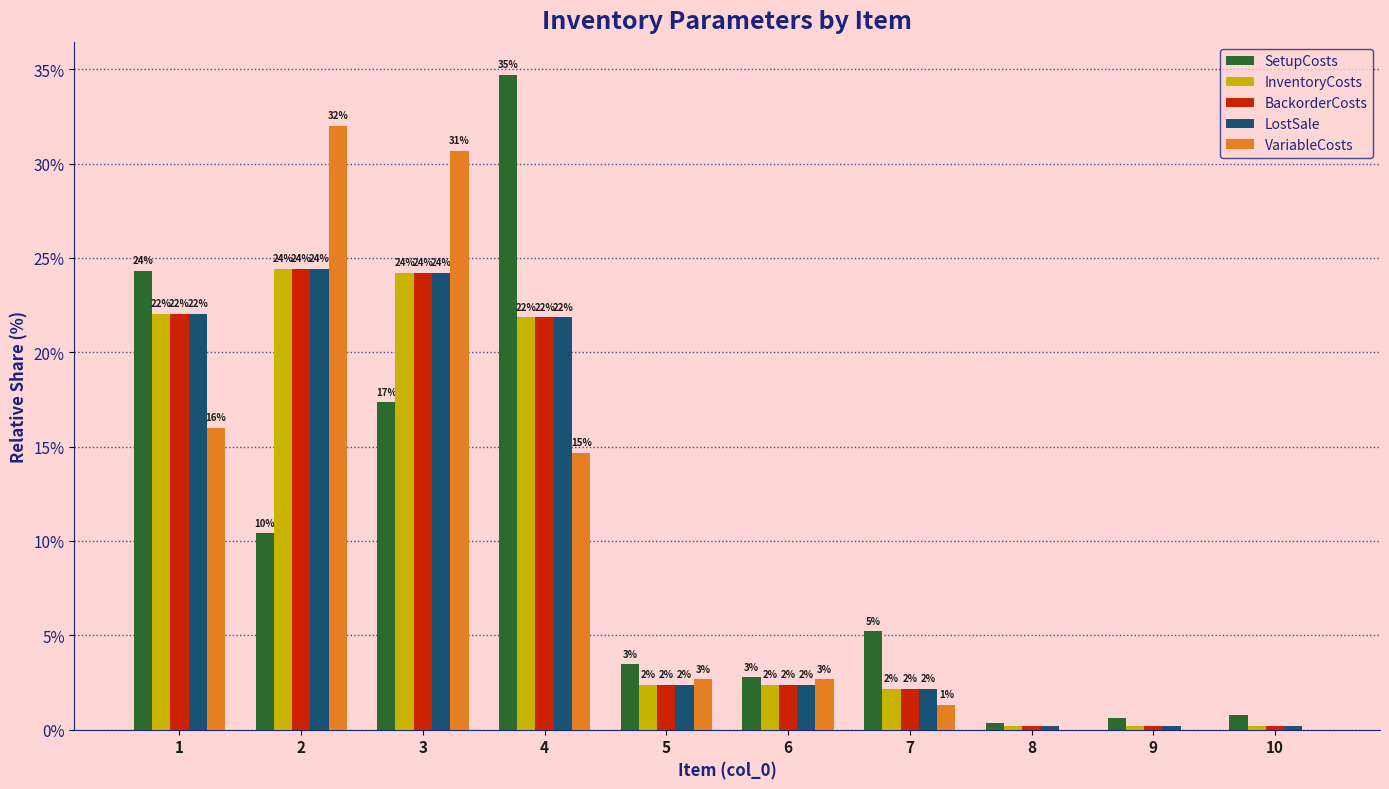

Does the chart contain stacked bars?

No